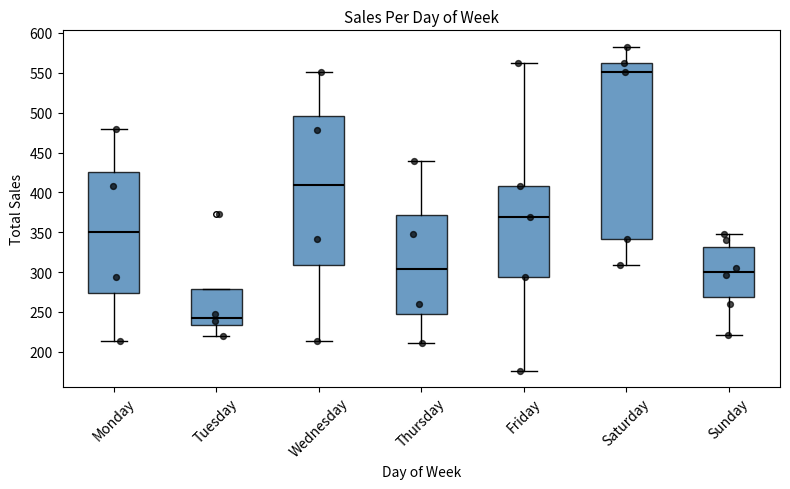

Comparing the boxes themselves (not the whiskers), which one is the tallest?

Saturday